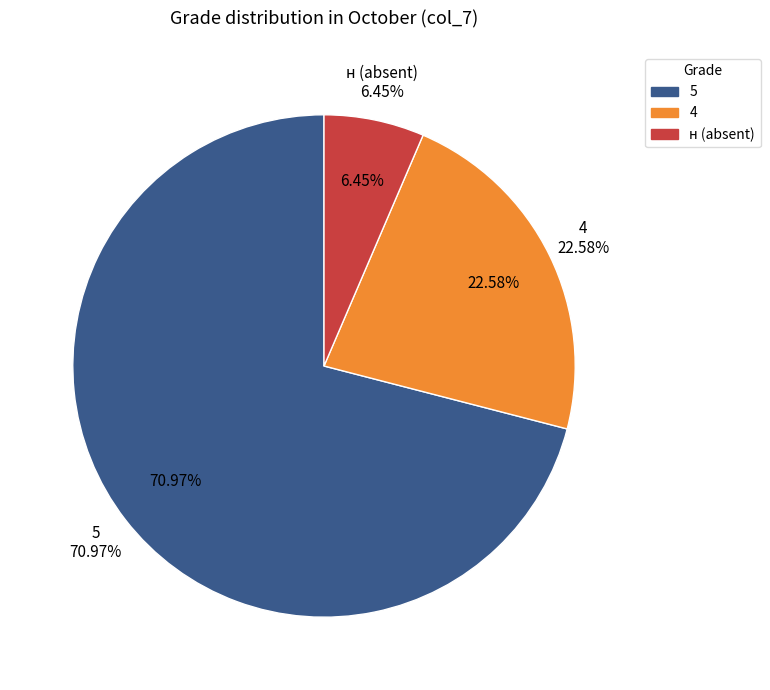

Which slice is the largest?

5